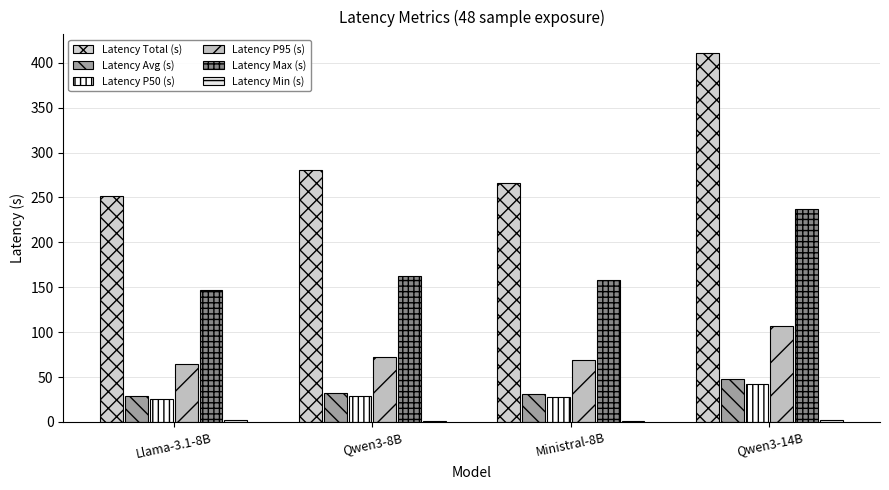

How many groups of bars are there?

4